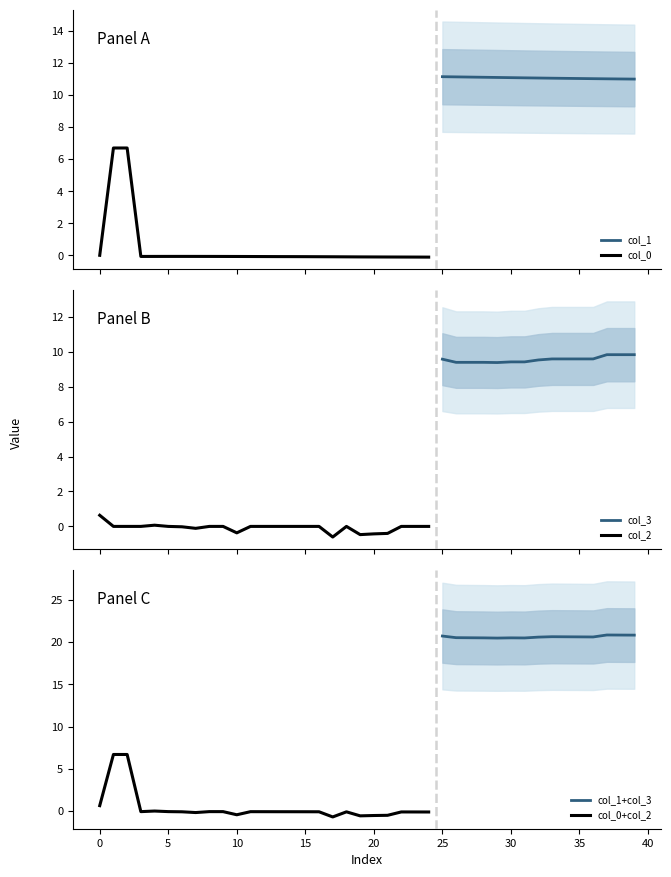

The col_0 series shows -0.0 at 9. True or false?

False